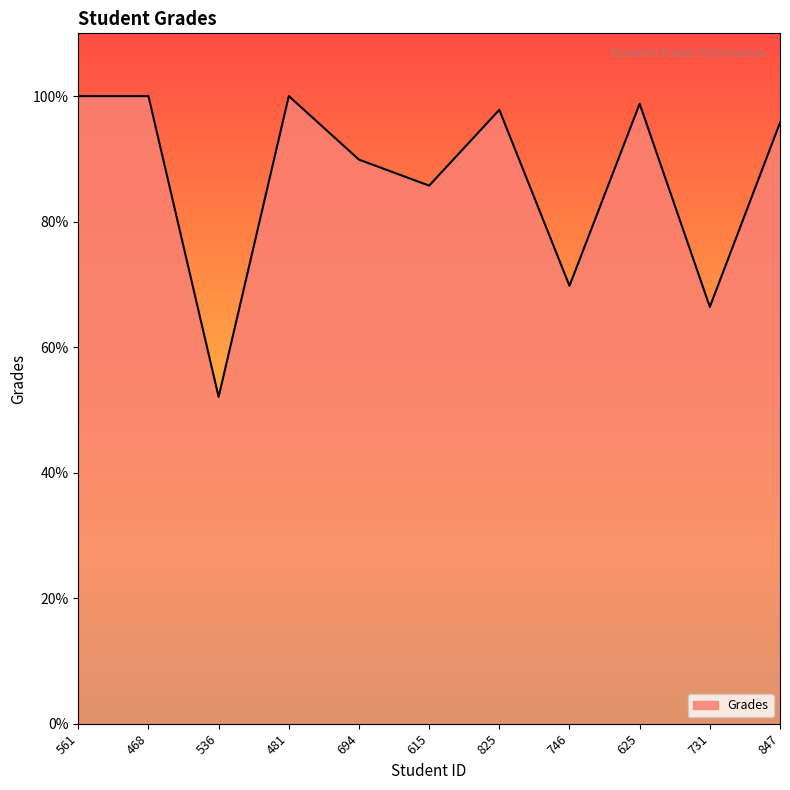

Reading left to right, list all the values displayed in this chart.

561=100.0	468=100.0	536=52.1	481=100.0	694=89.9	615=85.7	825=97.8	746=69.8	625=98.8	731=66.4	847=95.8